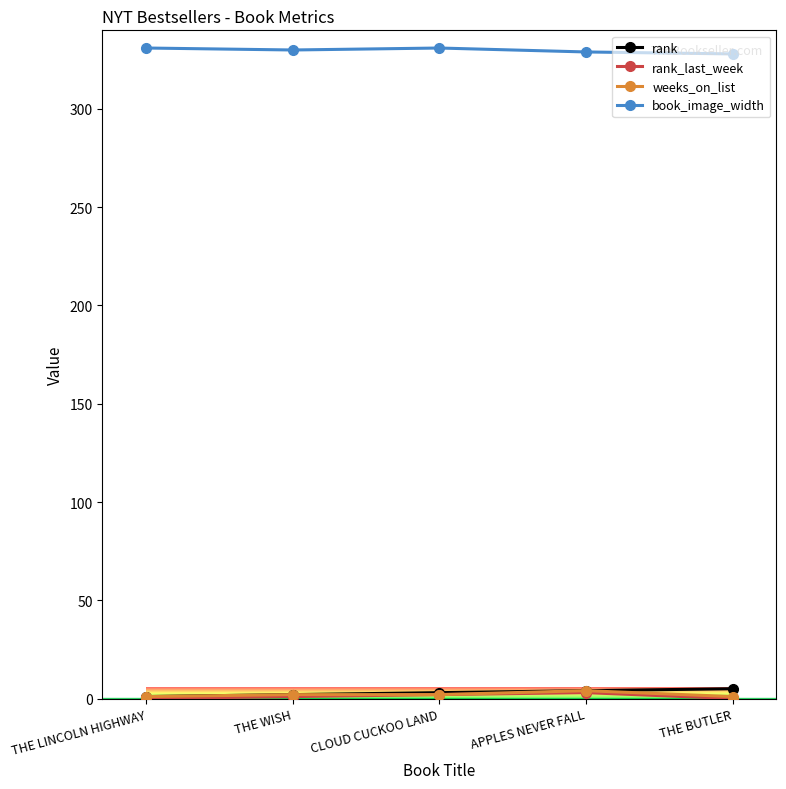

At how many categories does at least one series exceed 46?

5